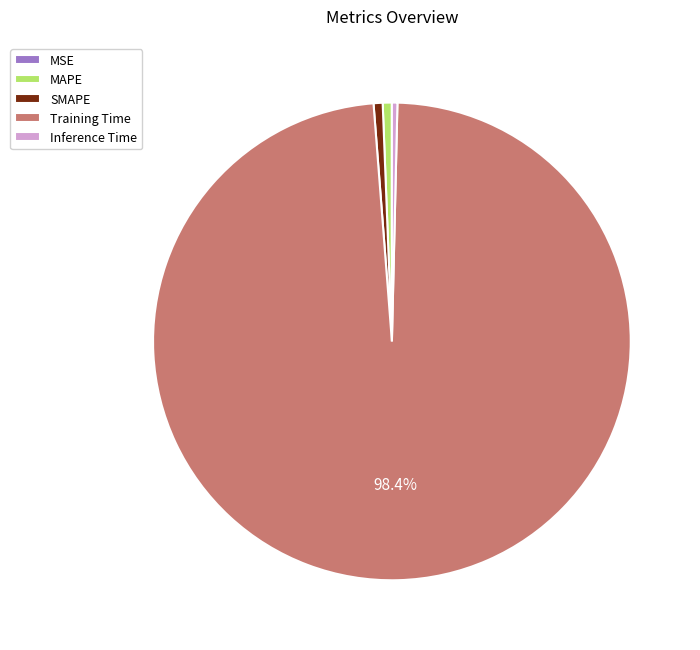

To the nearest percent, what is the combined percentage of Inference Time and SMAPE?

1%